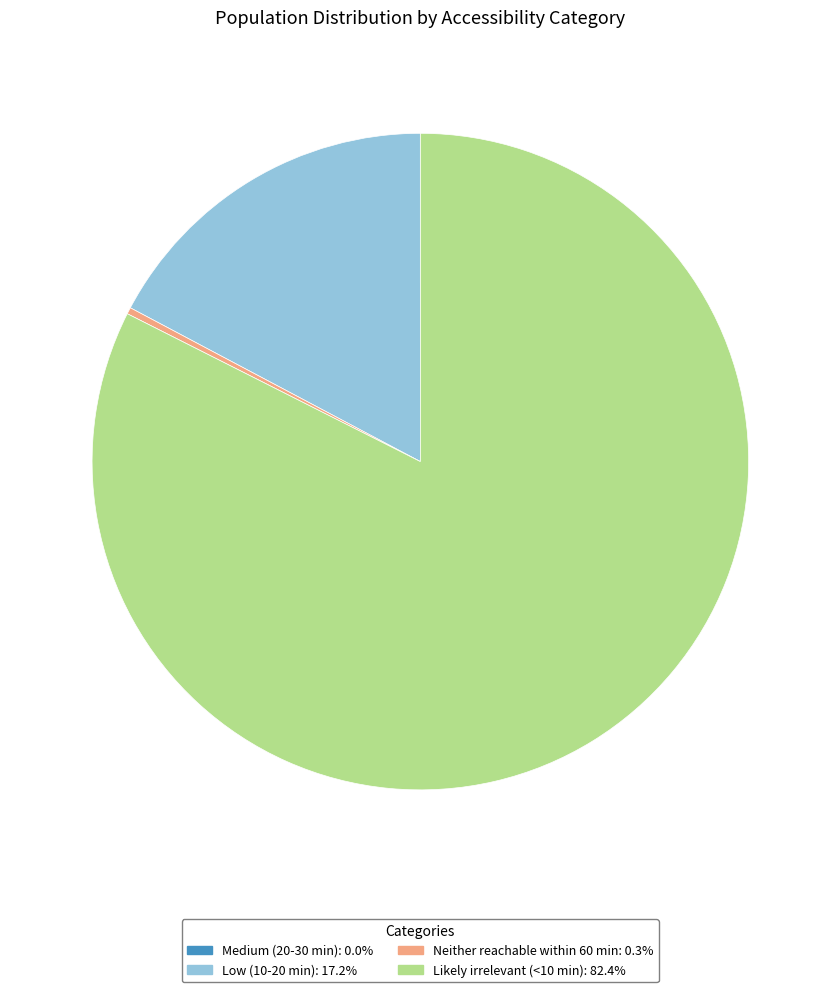

Do Likely irrelevant (<10 min): 82.4% and Low (10-20 min): 17.2% together represent more than half of the pie?

Yes